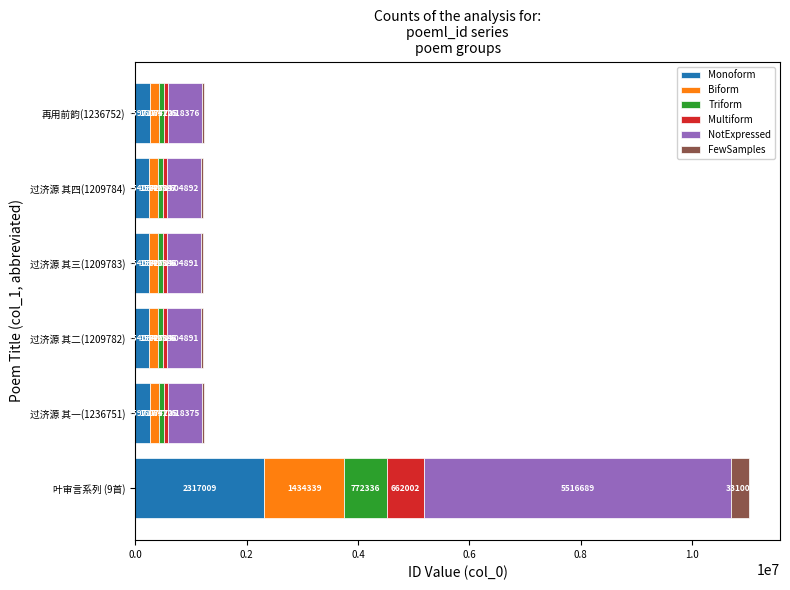

What is the total value across all series at 过济源 其四(1209784)?

1209781